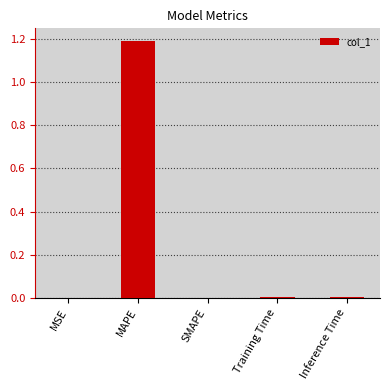

True or false: the data shows 0.0 at Training Time.

True